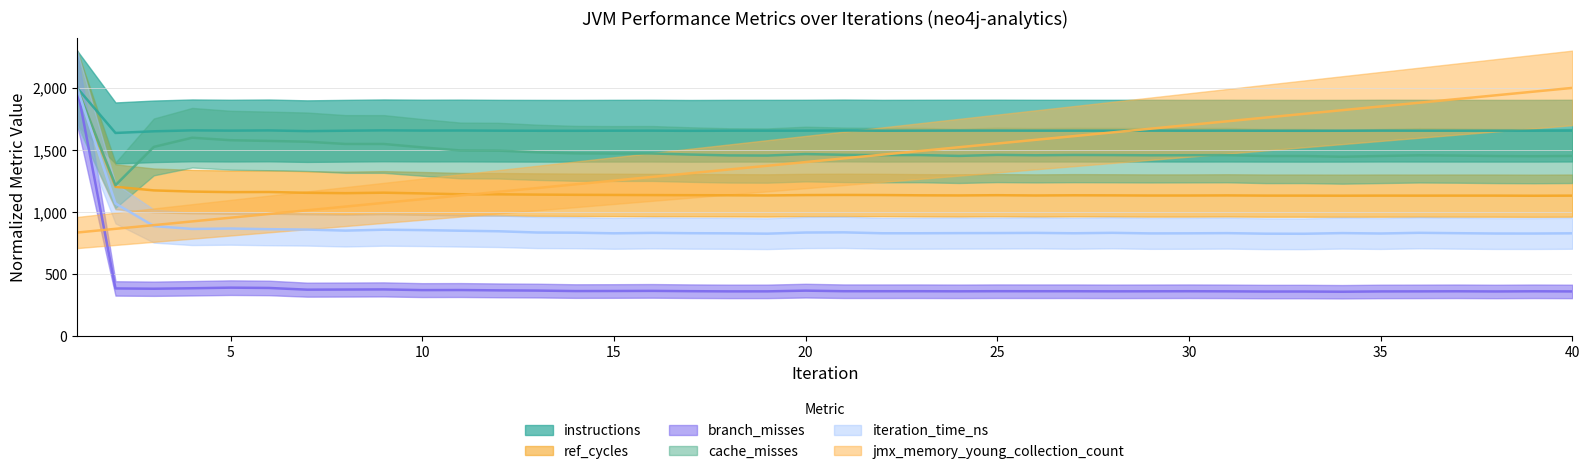

Is the value of iteration_time_ns at 10 greater than the value of jmx_memory_young_collection_count at 20?

No